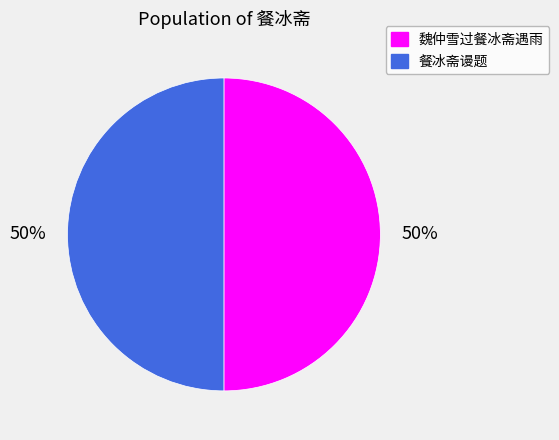

To the nearest percent, what is the average slice percentage?

50%